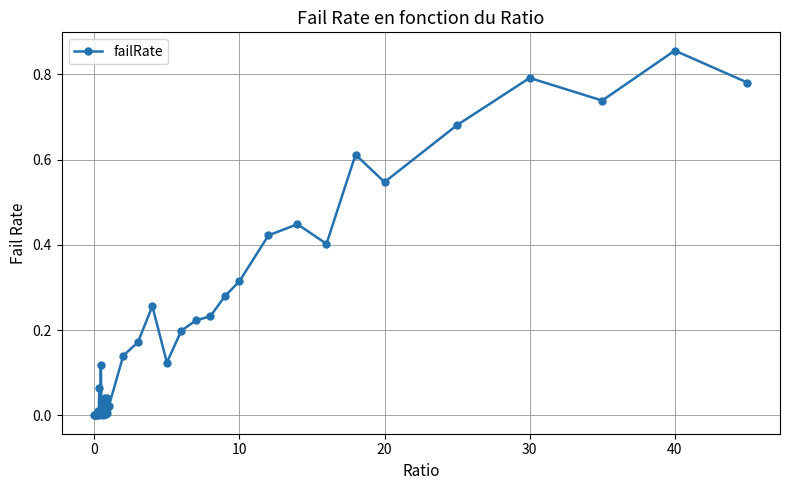

True or false: there are more than 1 points higher than both neighbors.

True